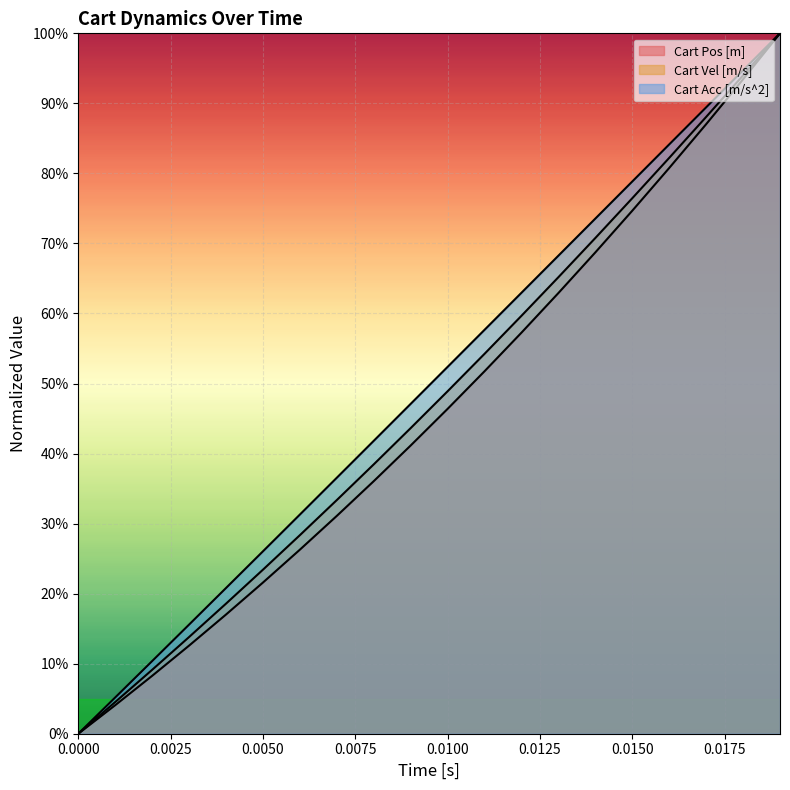

What is the difference between the second highest and minimum values in the Cart Pos [m] series?

0.9